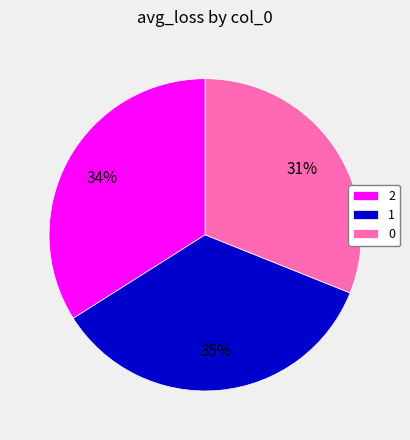

Is it true that 0 is 25% of the pie?

False